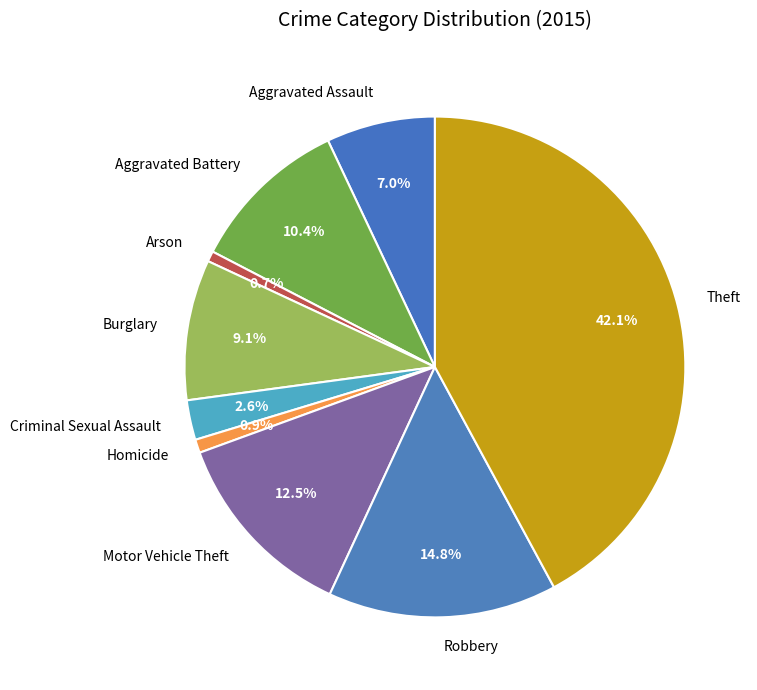

To the nearest percent, what is the combined percentage of Aggravated Battery and Criminal Sexual Assault?

13%